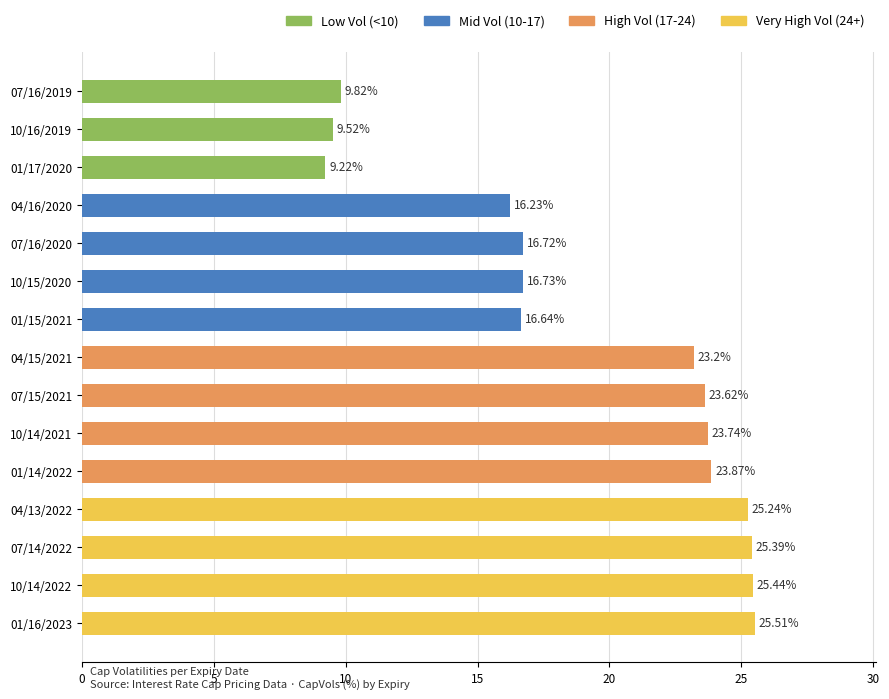

What is the change in value from 04/16/2020 to 10/15/2020?

+0.5